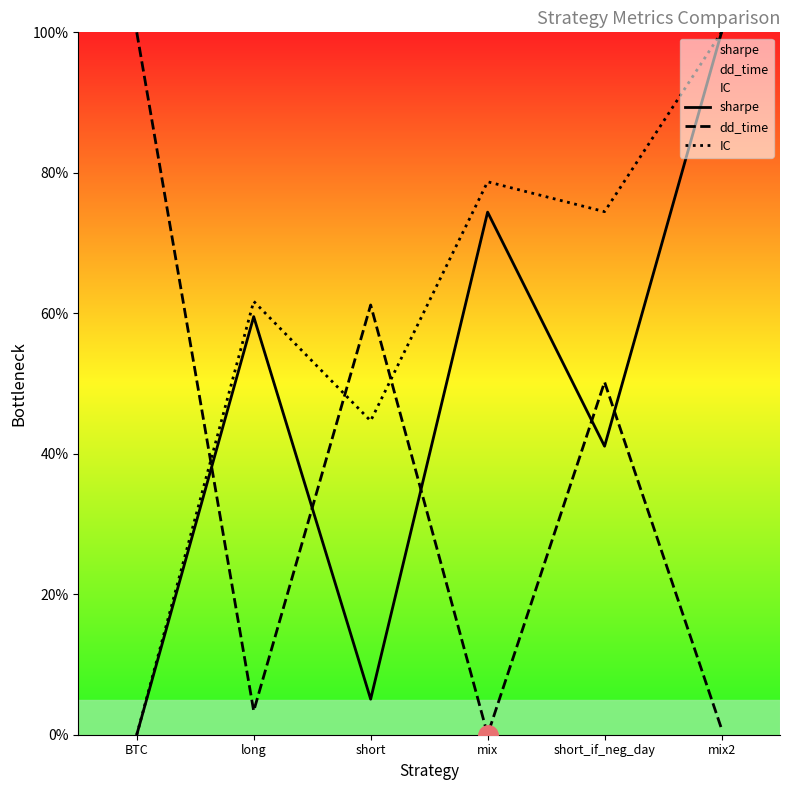

What are all the series names shown in the legend?

sharpe, dd_time, IC